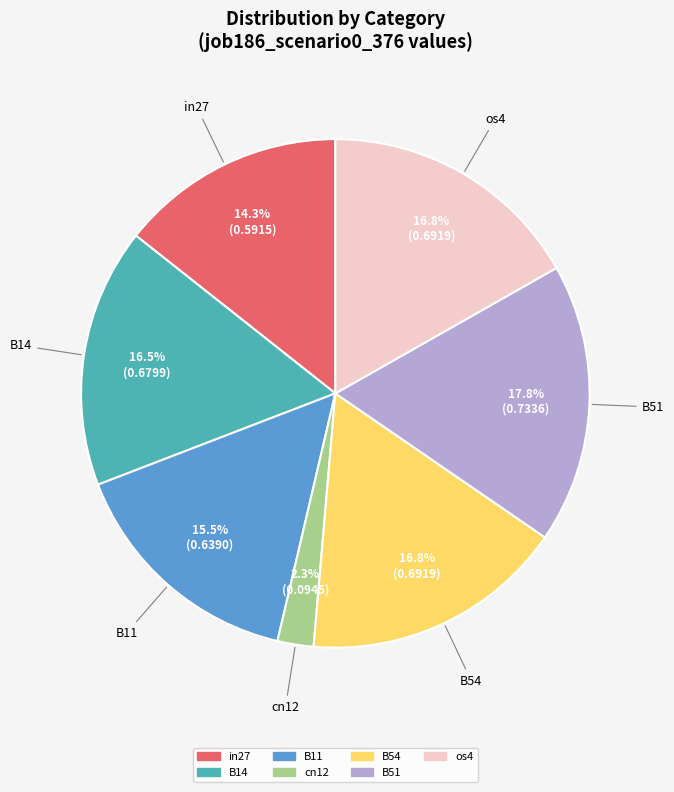

To the nearest percent, what percentage of the pie is B51?

18%